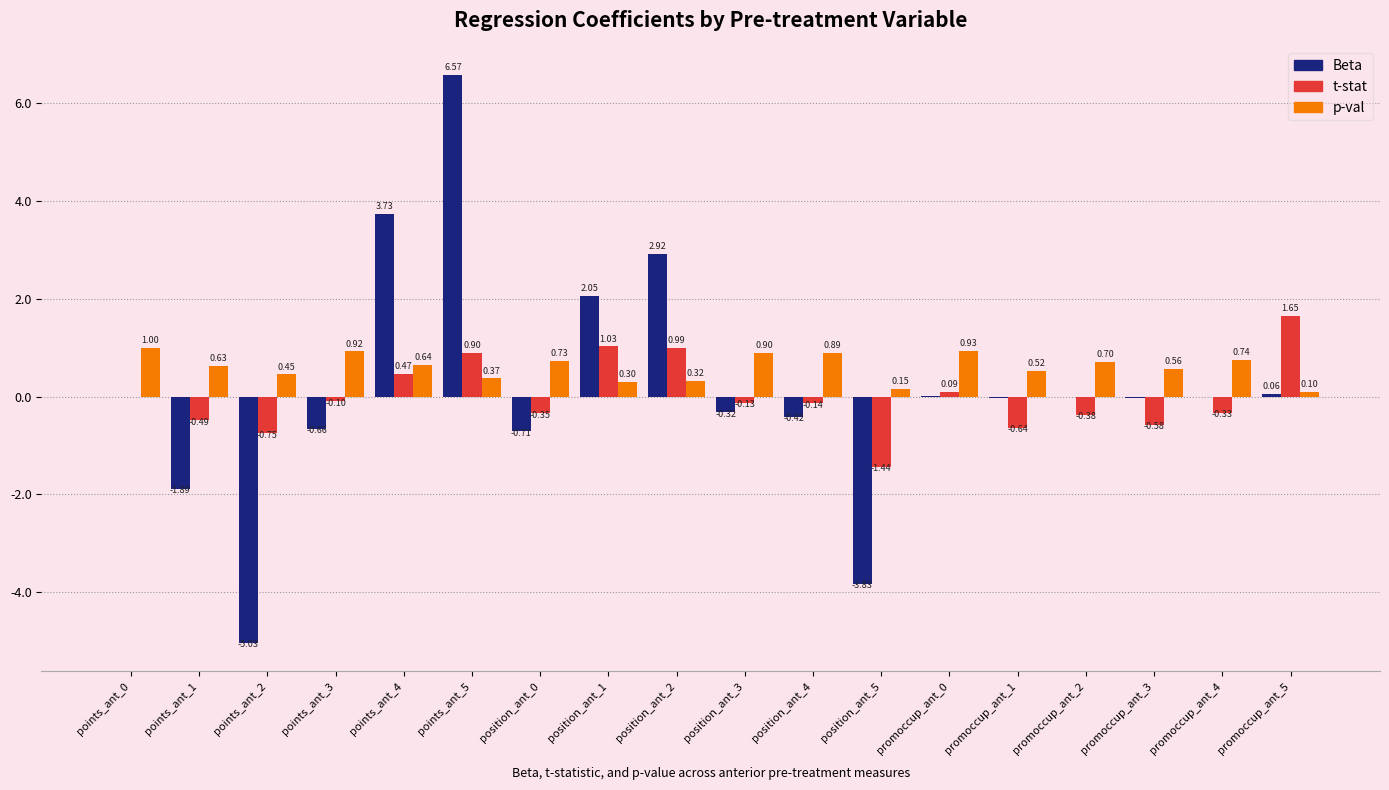

What is the total value across all series at promoccup_ant_2?

0.3